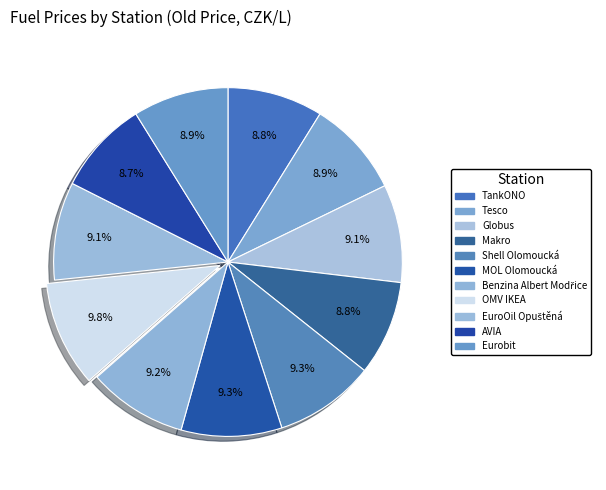

True or false: Eurobit accounts for 20% of the total.

False